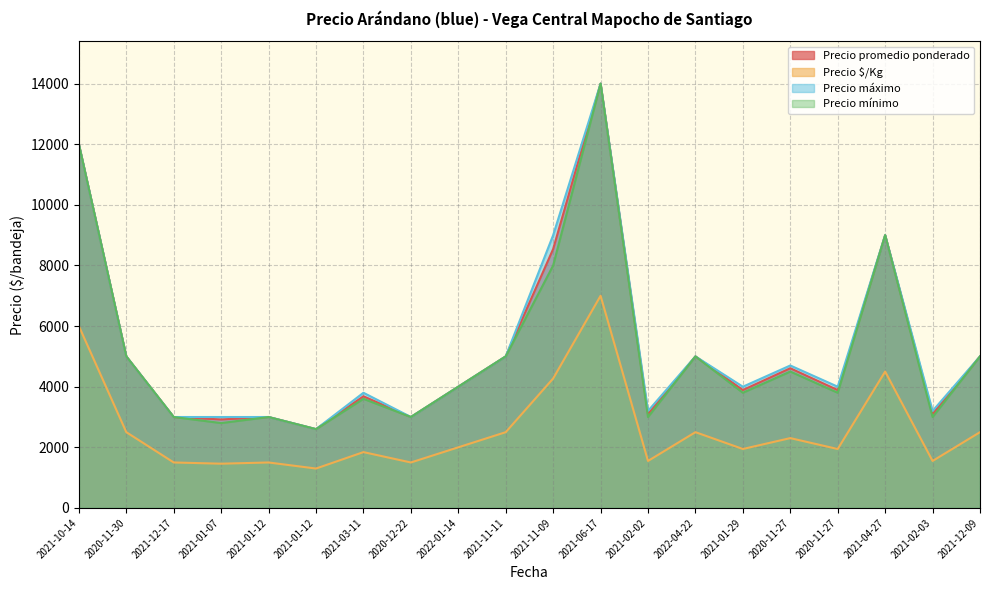

Does the chart display data point markers on the line(s)?

No